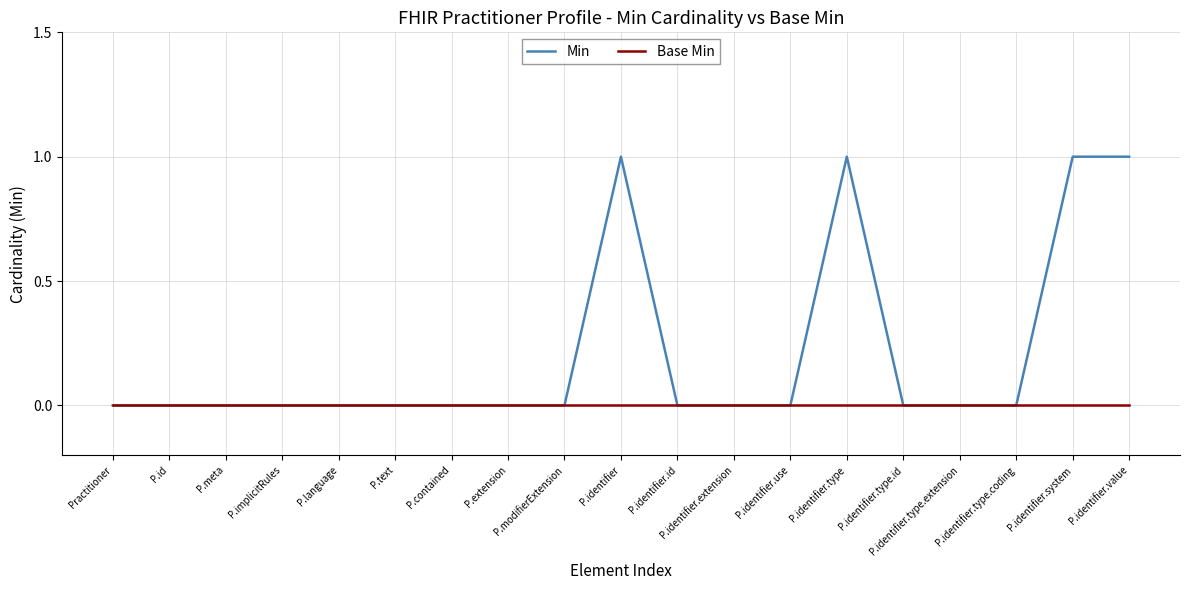

Reading right to left, transcribe all the data shown in this chart.

Min: 1	1	0	0	0	1	0	0	0	1	0	0	0	0	0	0	0	0	0
Base Min: 0	0	0	0	0	0	0	0	0	0	0	0	0	0	0	0	0	0	0